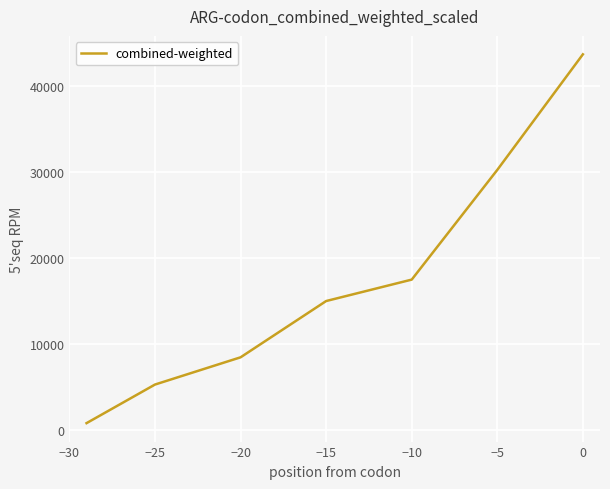

Reading left to right, extract all data points from this chart.

765.0	5261.7	8434.0	14990.0	17486.7	30270.0	43730.0